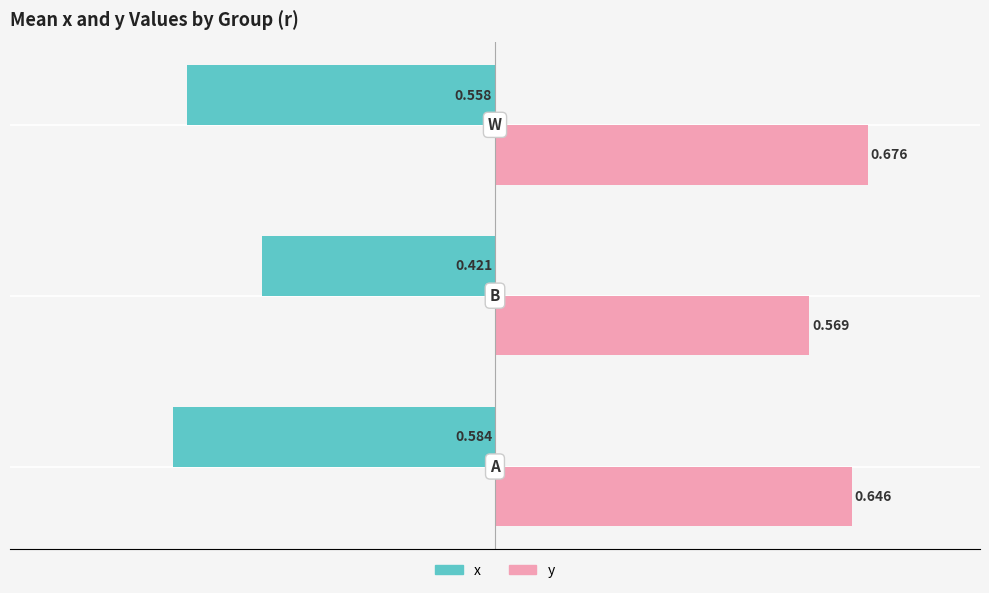

Rank the series by their average value, from lowest to highest.

x, y